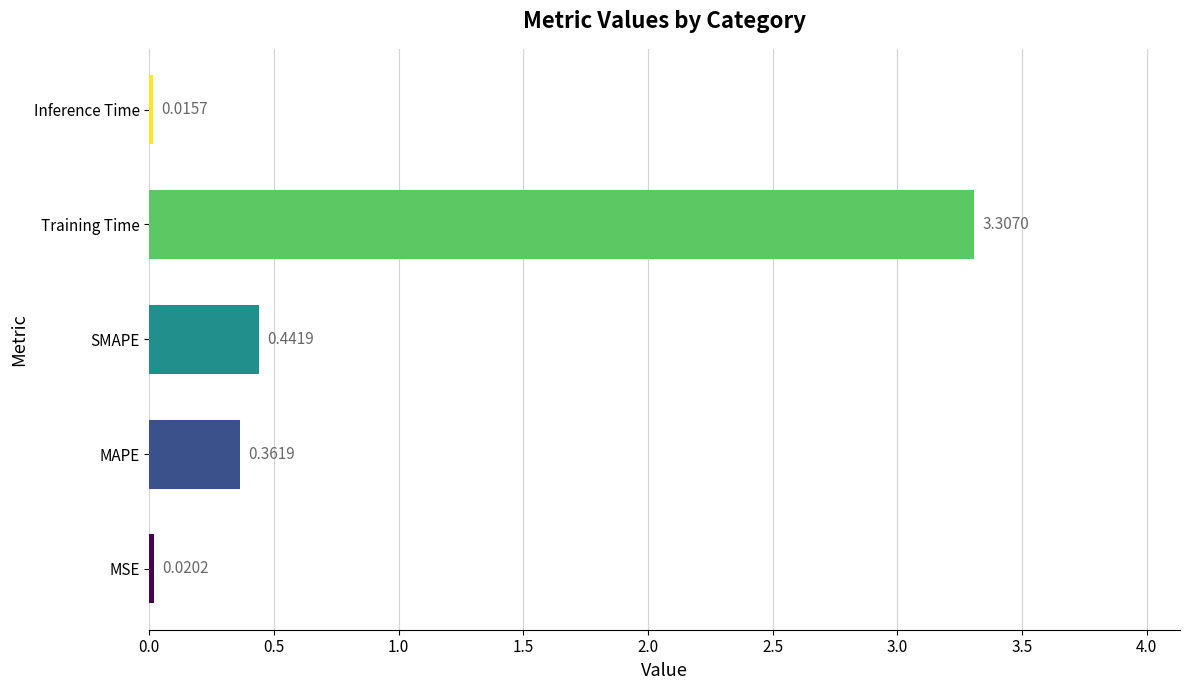

At which label is the value closest to 1?

SMAPE